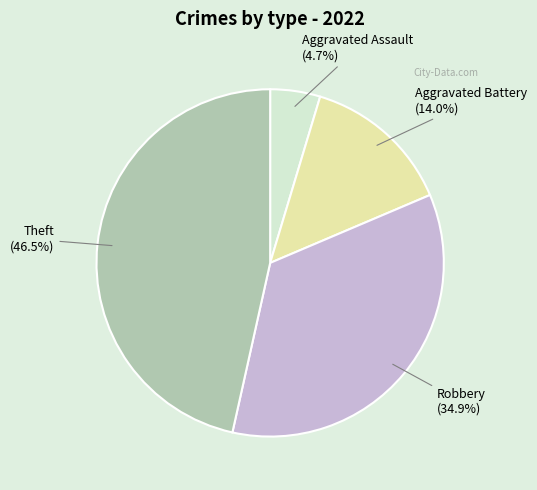

Is there any slice that represents more than half of the pie?

No